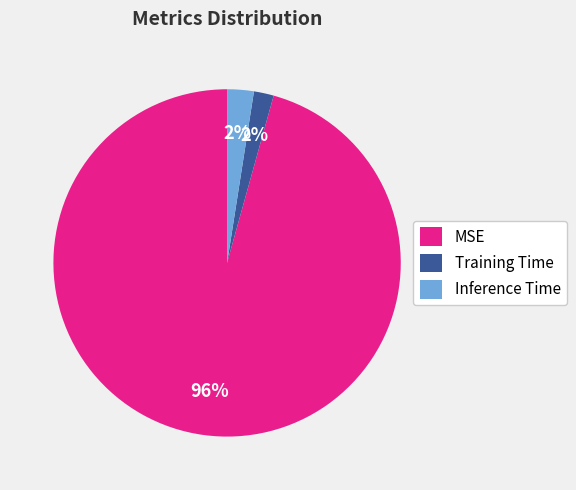

Combined, do Inference Time and Training Time account for over 50%?

No